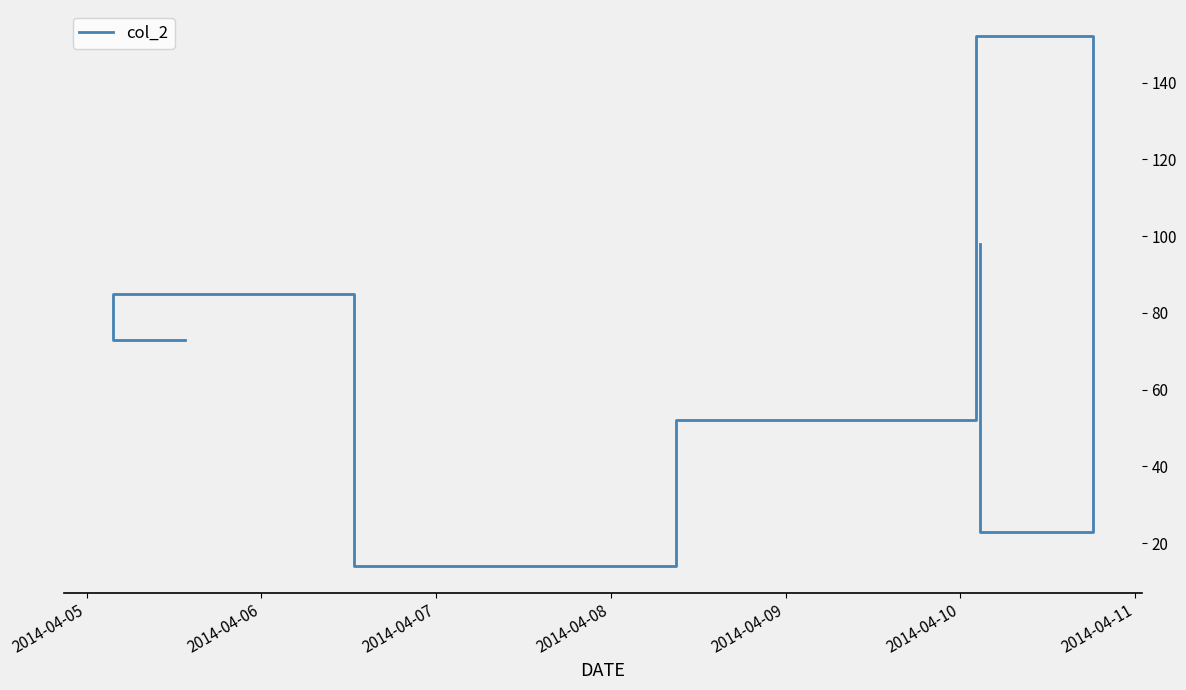

What is the change in value from 2014-04-05 to 2014-04-10?

-50